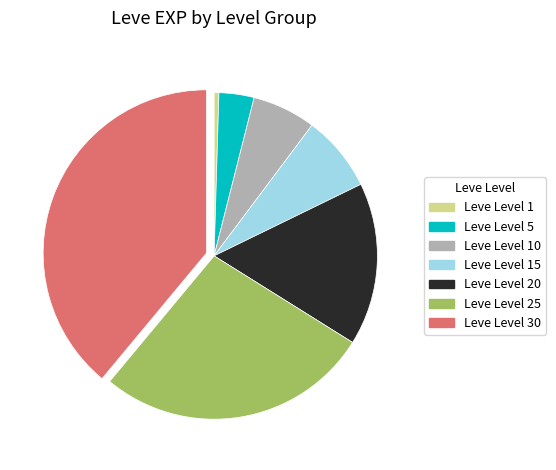

Does any single category account for the majority?

No